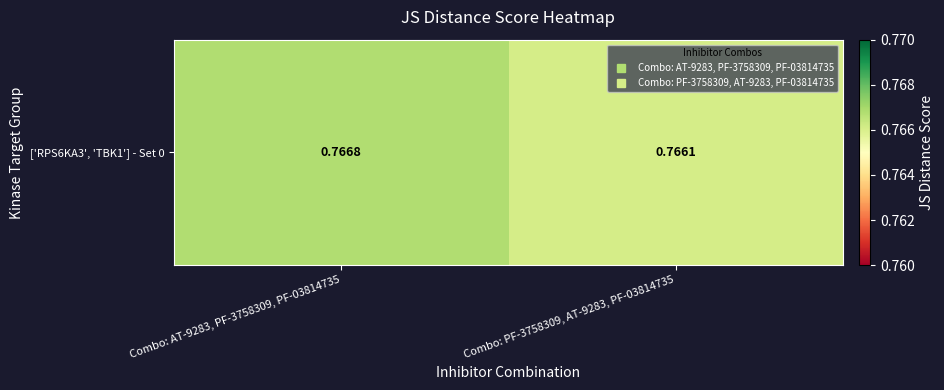

Which has a higher value, Combo: PF-3758309, AT-9283, PF-03814735 or Combo: AT-9283, PF-3758309, PF-03814735?

Combo: AT-9283, PF-3758309, PF-03814735